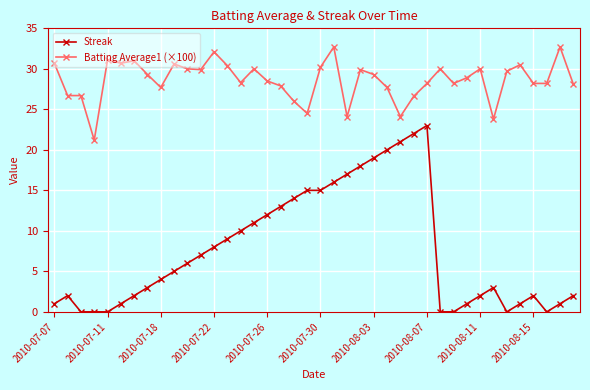

What is the value of the Batting Average1 (×100) point at the 37th from the left?

28.2